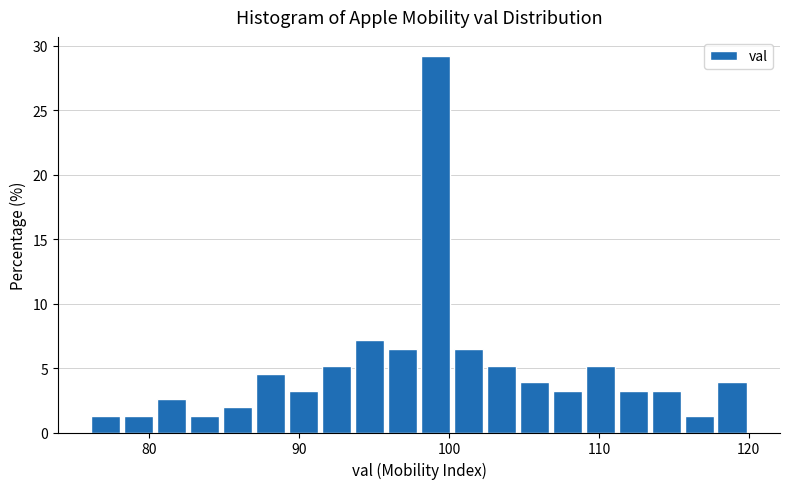

Around what value on the x-axis is the tallest bar? Give the approximate position of its centre, as read against the axis.

99